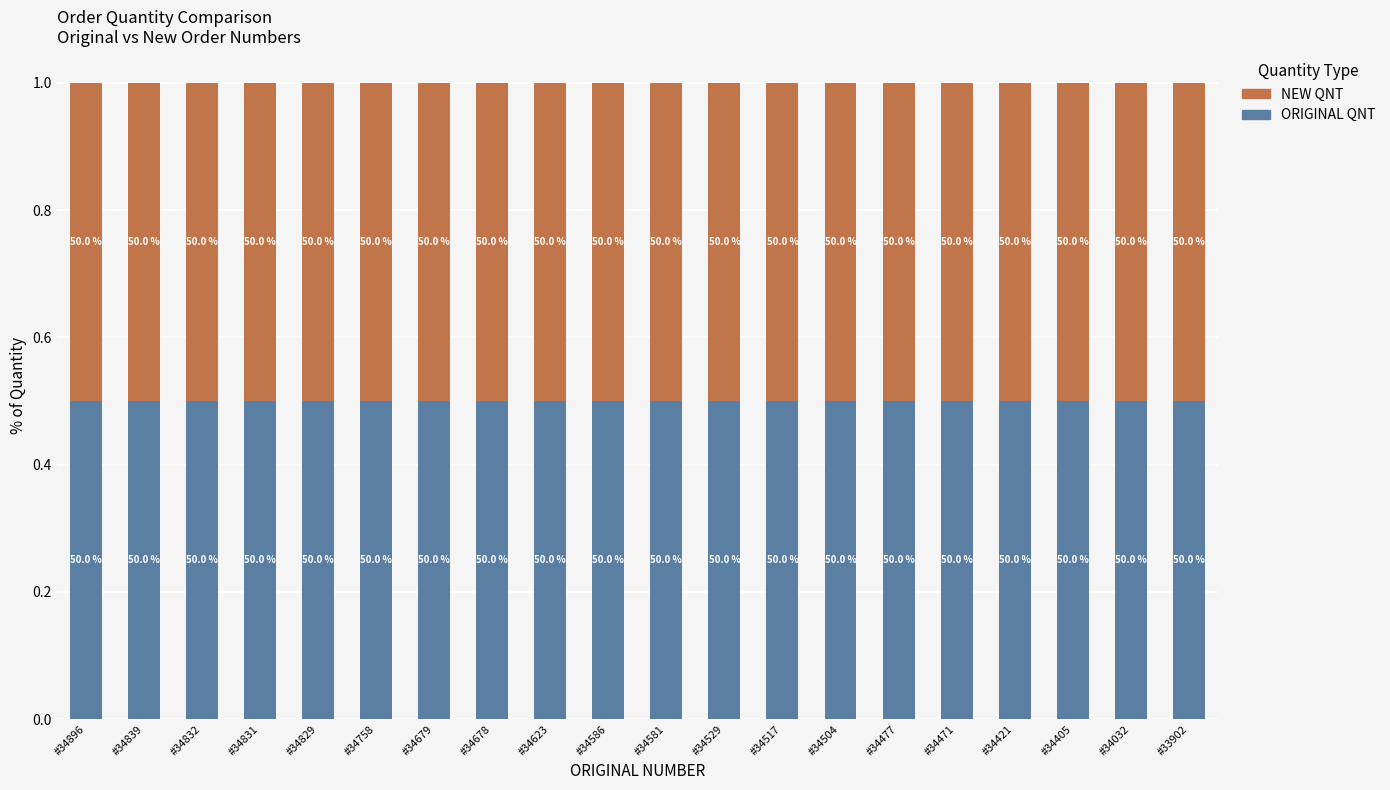

List the labels in order of ORIGINAL QNT value, largest first.

#34623, #34758, #34679, #34529, #34517, #34504, #34471, #34405, #34032, #34896, #34839, #34832, #34831, #34829, #34678, #34586, #34581, #34477, #34421, #33902